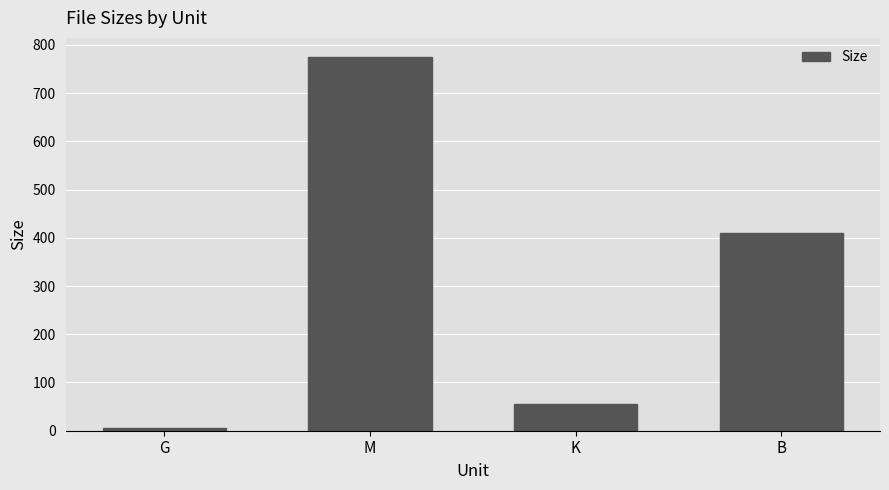

How many data points are less than 409?

2